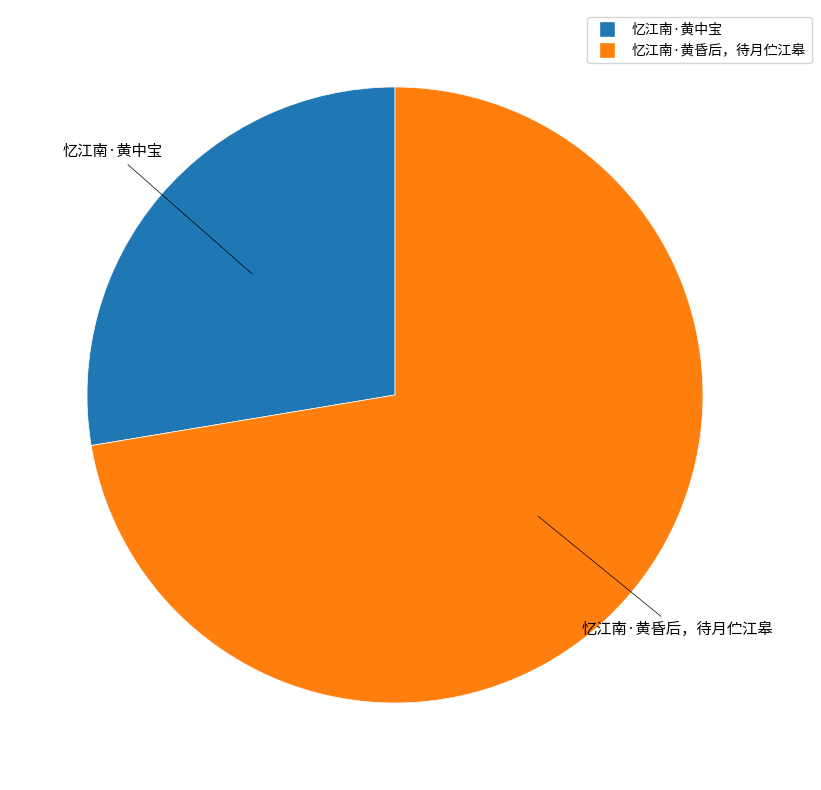

Count the number of slices in the pie.

2